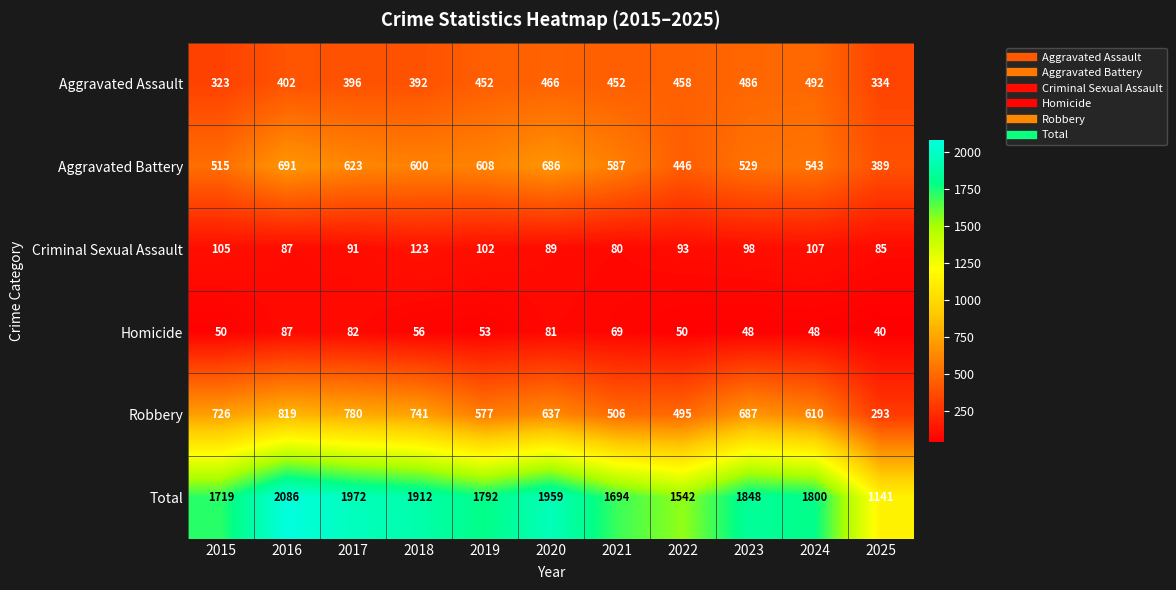

At which category does the chart reach its peak across all series?

2016